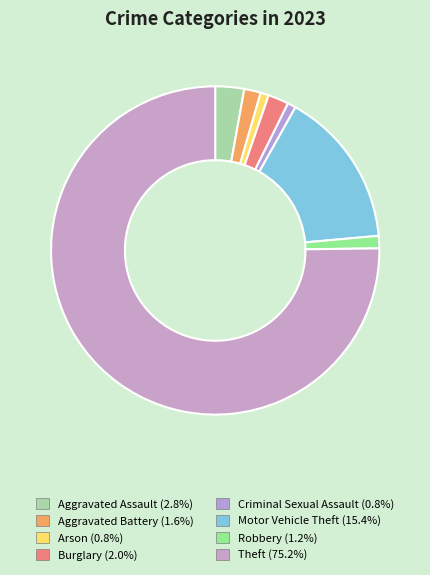

The Robbery slice represents 1% of the pie. True or false?

True